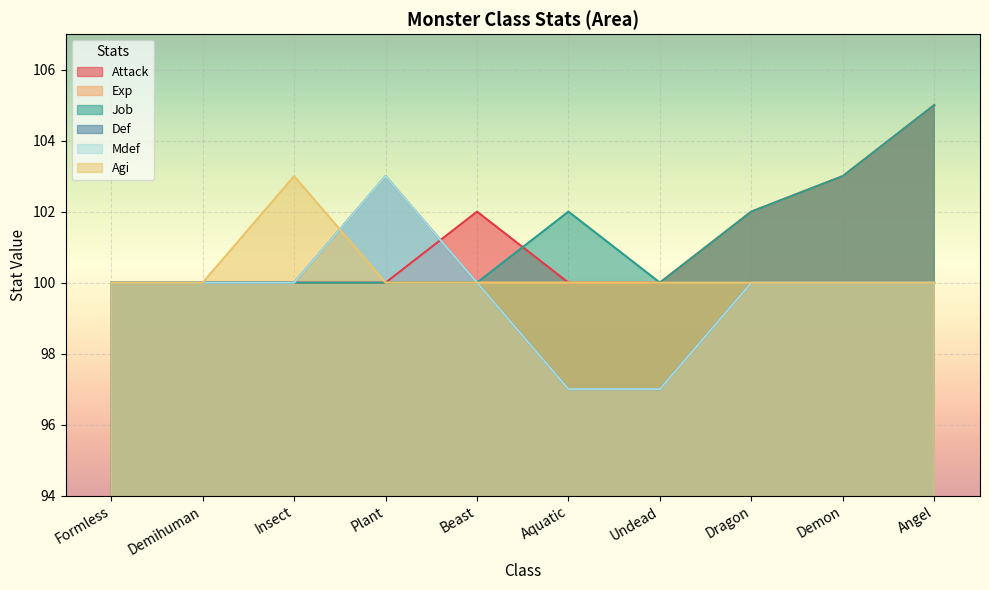

How many distinct data groups are displayed?

6